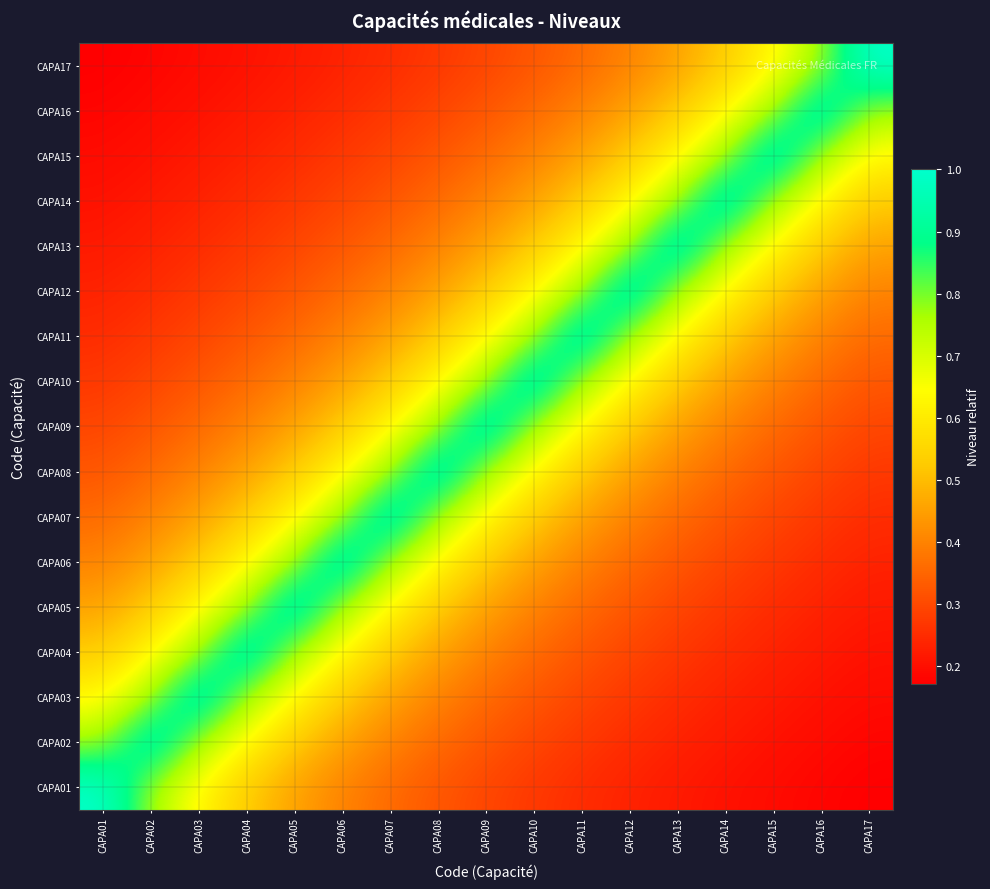

What is the spread (max minus min) of values at CAPA16?

0.8